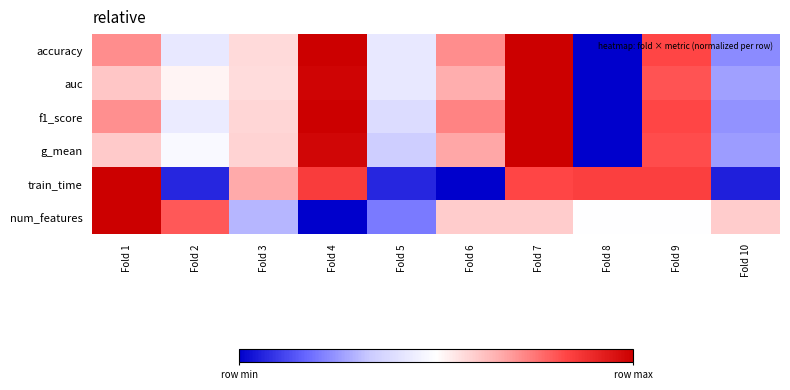

Rank the series at Fold 3 from lowest to highest value.

num_features, auc, accuracy, f1_score, g_mean, train_time